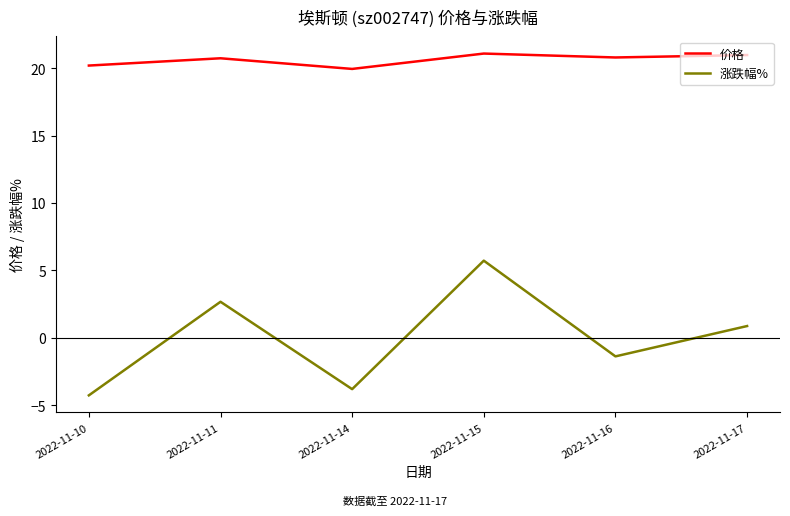

What is the difference between the 涨跌幅% values at 2022-11-17 and 2022-11-11?

1.8